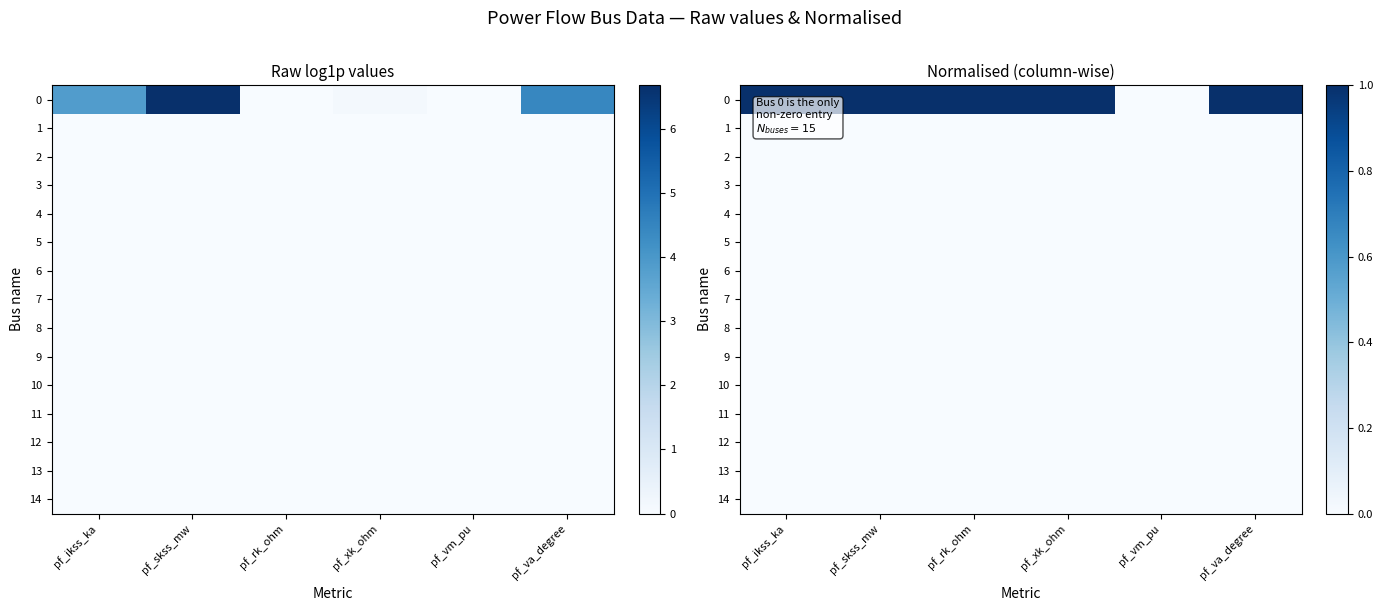

The value of 4 at pf_xk_ohm is 0. True or false?

True